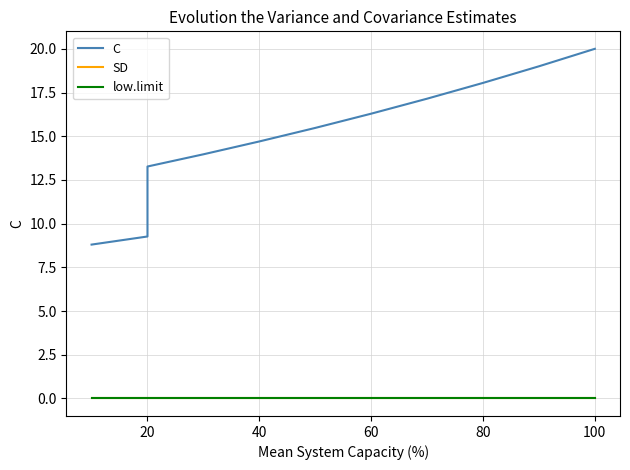

Is the value of C at 14 greater than the value of low.limit at 0?

Yes